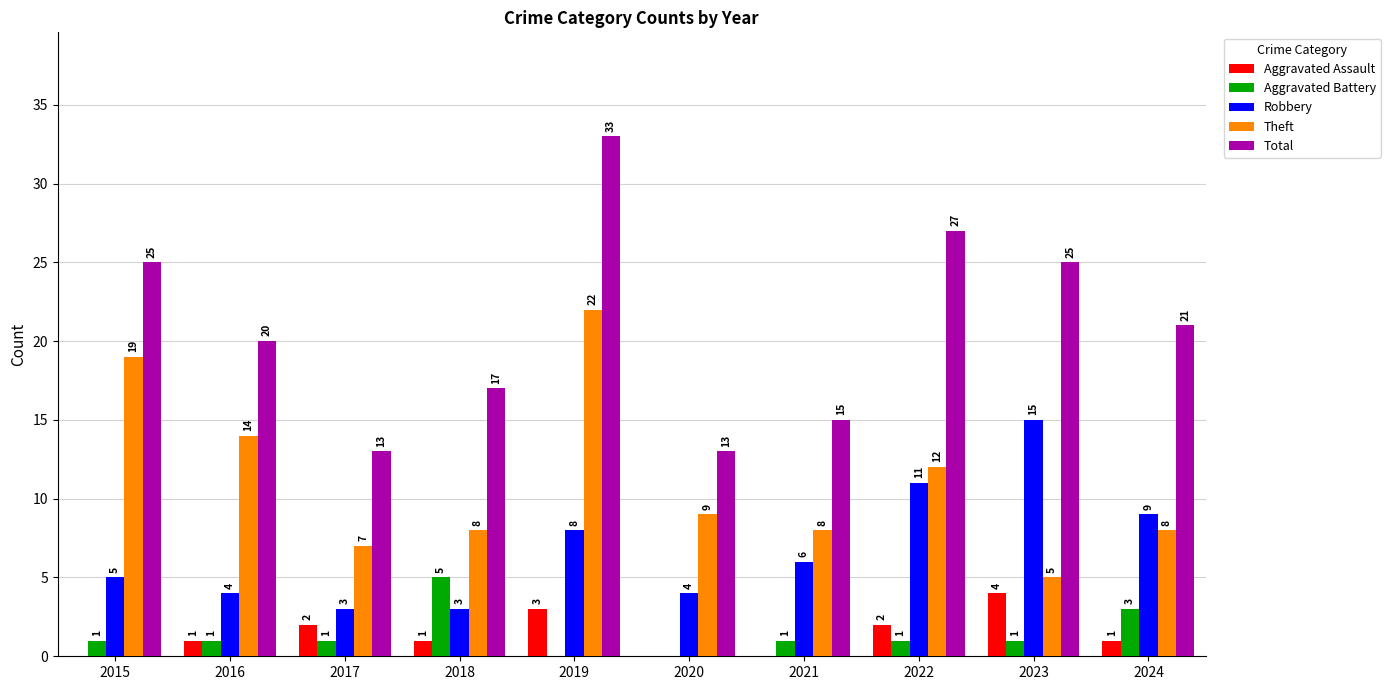

Reading left to right, transcribe all the data shown in this chart.

Aggravated Assault: 0	1	2	1	3	0	0	2	4	1
Aggravated Battery: 1	1	1	5	0	0	1	1	1	3
Robbery: 5	4	3	3	8	4	6	11	15	9
Theft: 19	14	7	8	22	9	8	12	5	8
Total: 25	20	13	17	33	13	15	27	25	21